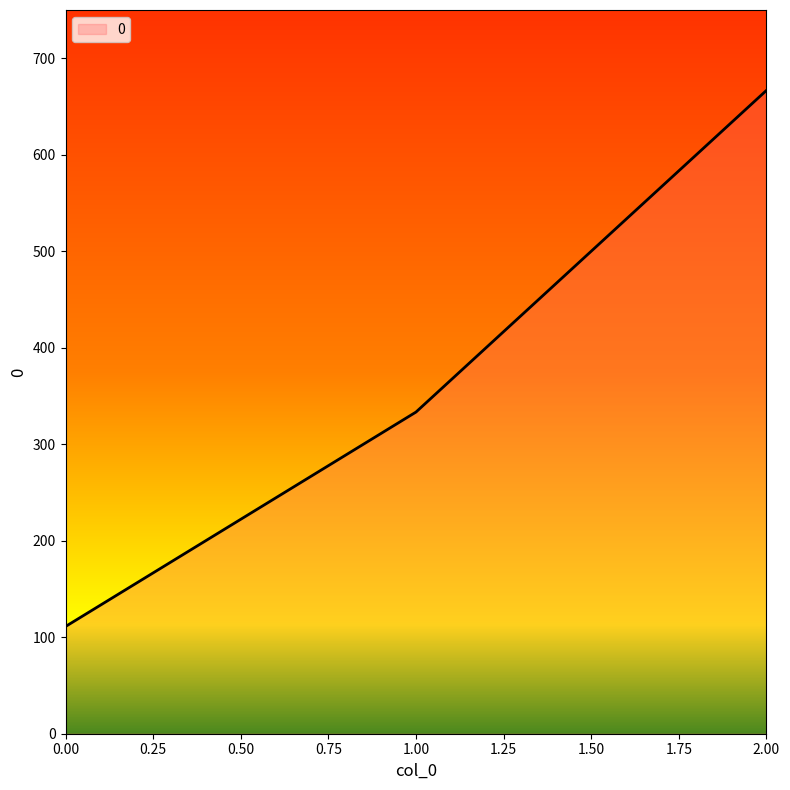

Reading right to left, what are all the values shown in this chart?

2.00=666.7	1.00=333.3	0.00=111.1